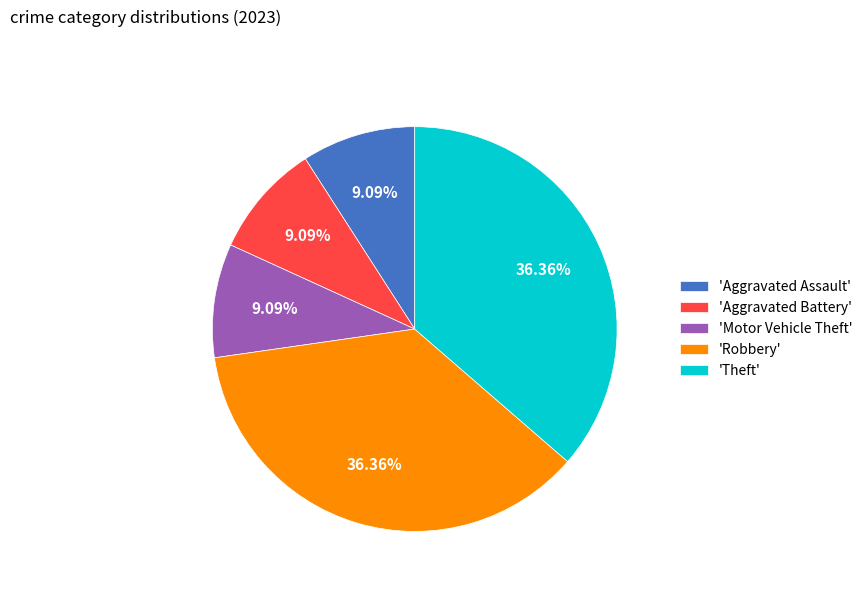

Does 'Aggravated Battery' represent more than half of the total?

No